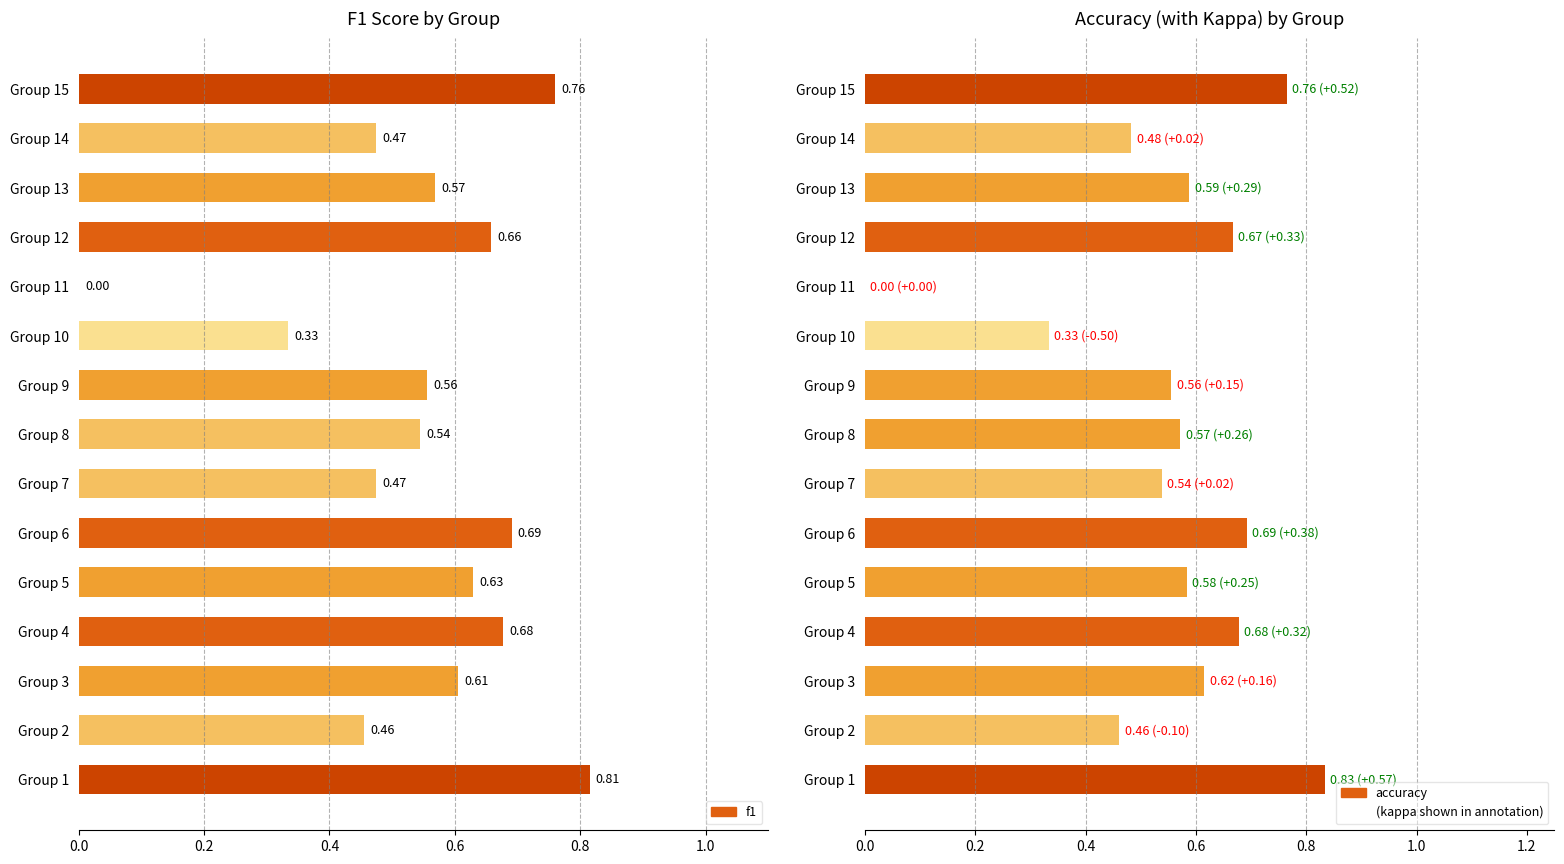

Is the value of f1 at Group 13 greater than the value of accuracy at Group 6?

No